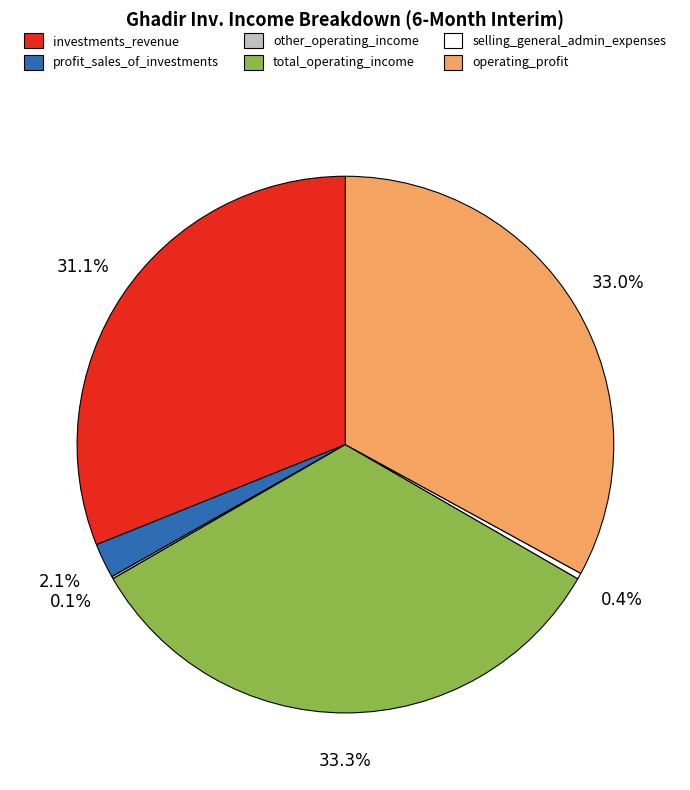

What percentage is the operating_profit slice, to the nearest percent?

33%